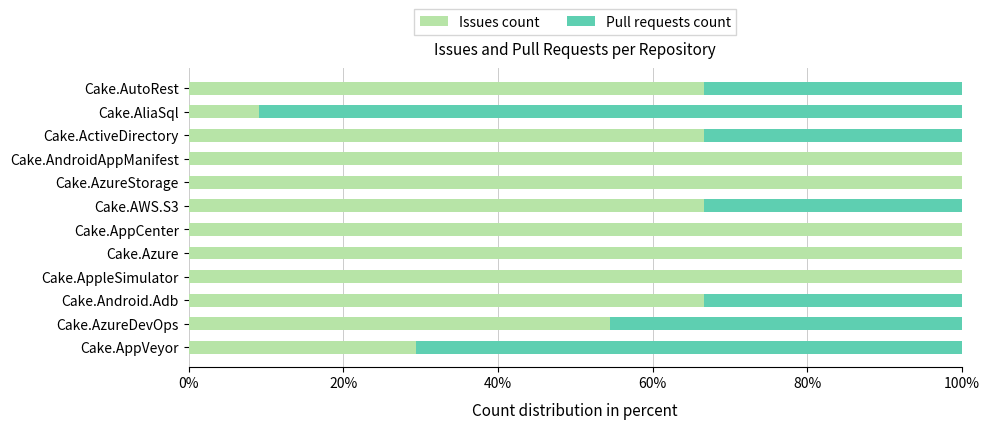

The Issues count series shows 66.7 at Cake.AutoRest. True or false?

True